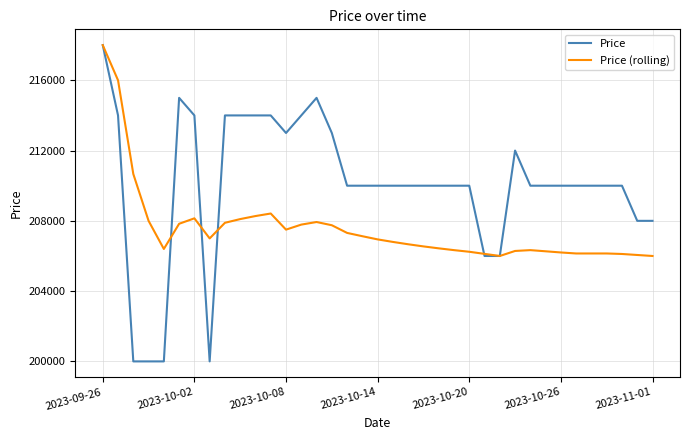

What is the greatest value displayed?

218000